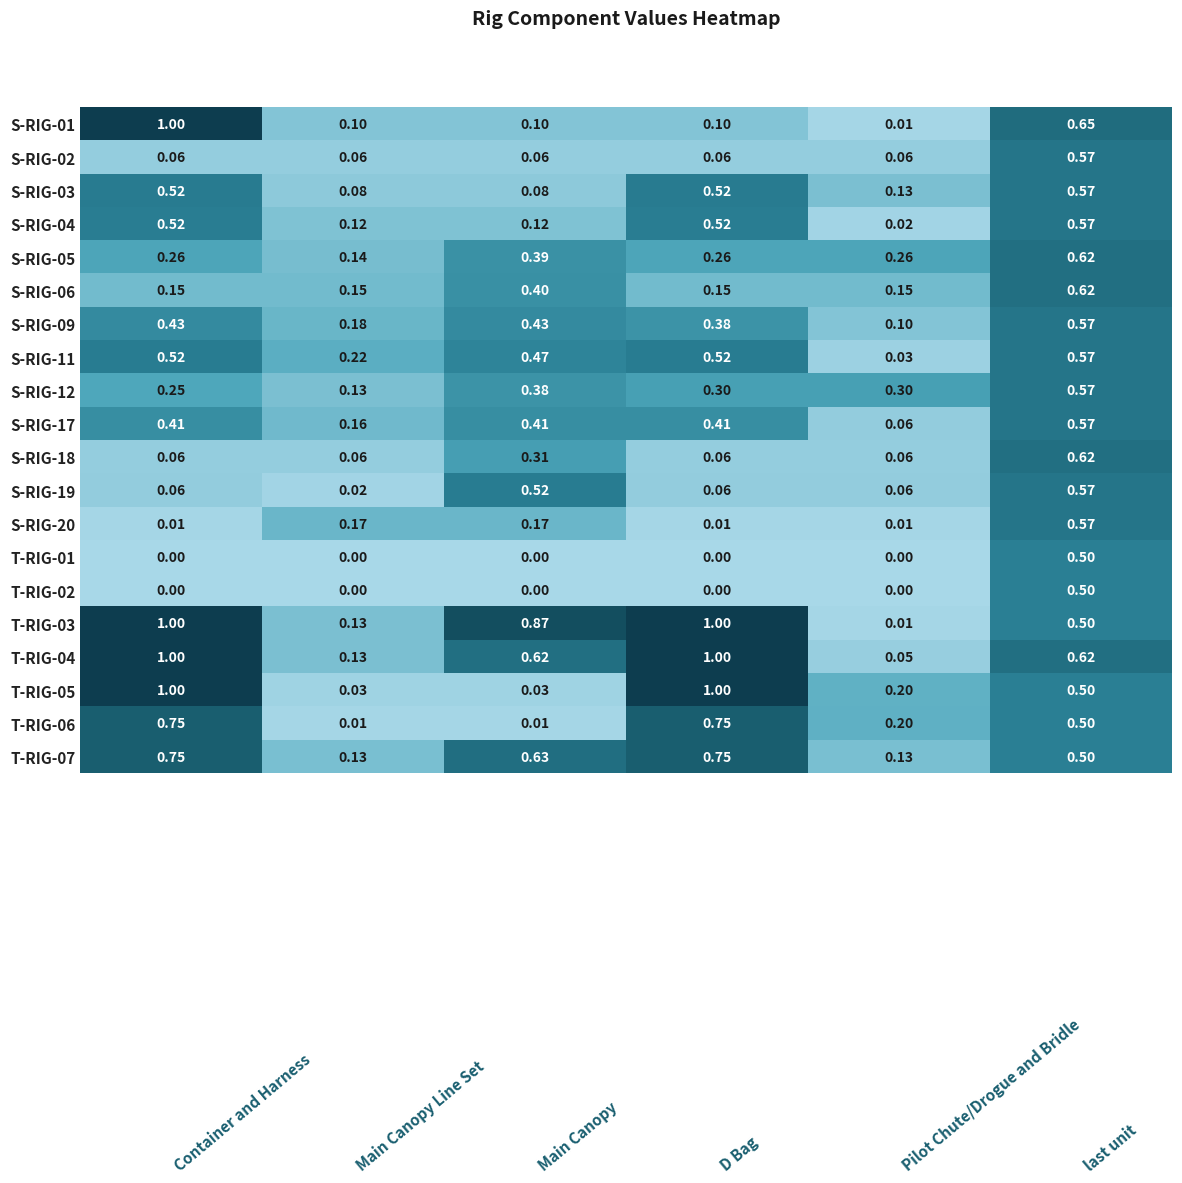

How many series are shown in this chart?

20